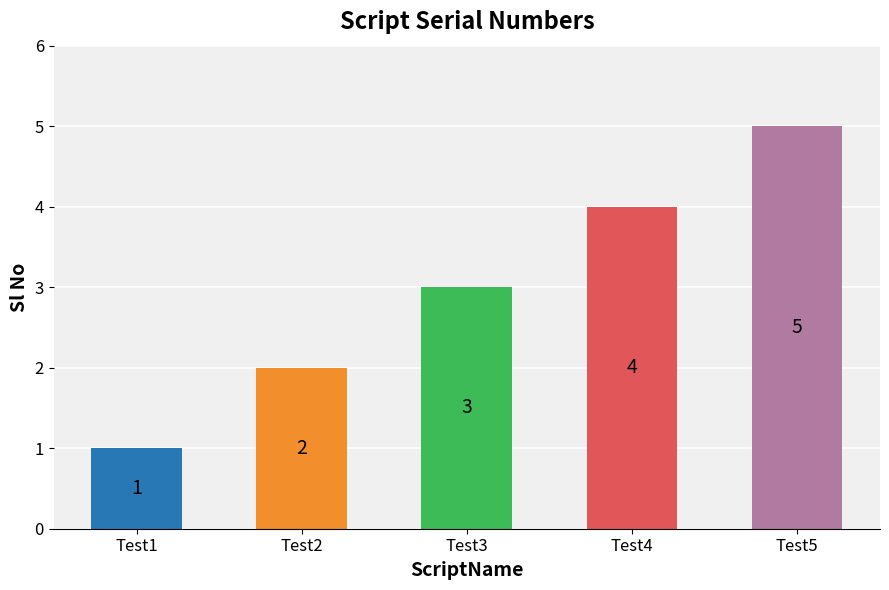

True or false: the data shows 3 at Test3.

True